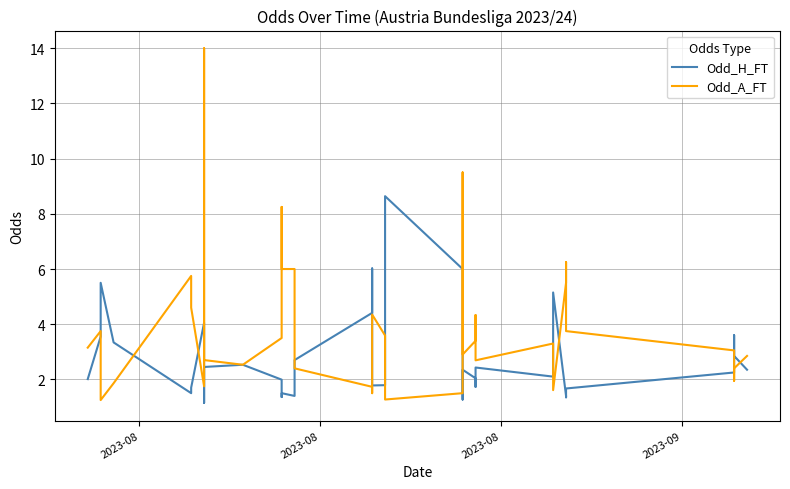

Which series has the largest total across all categories?

Odd_A_FT